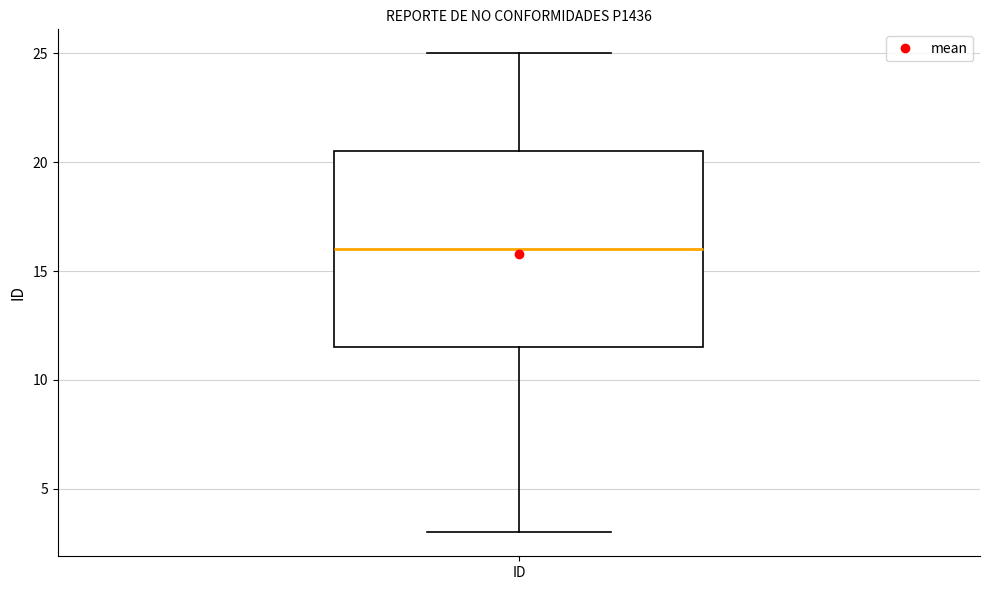

Where does the median line of the box for ID sit on the y-axis? The values are not printed on the chart, so give them approximately, as read against the axis.

16.0